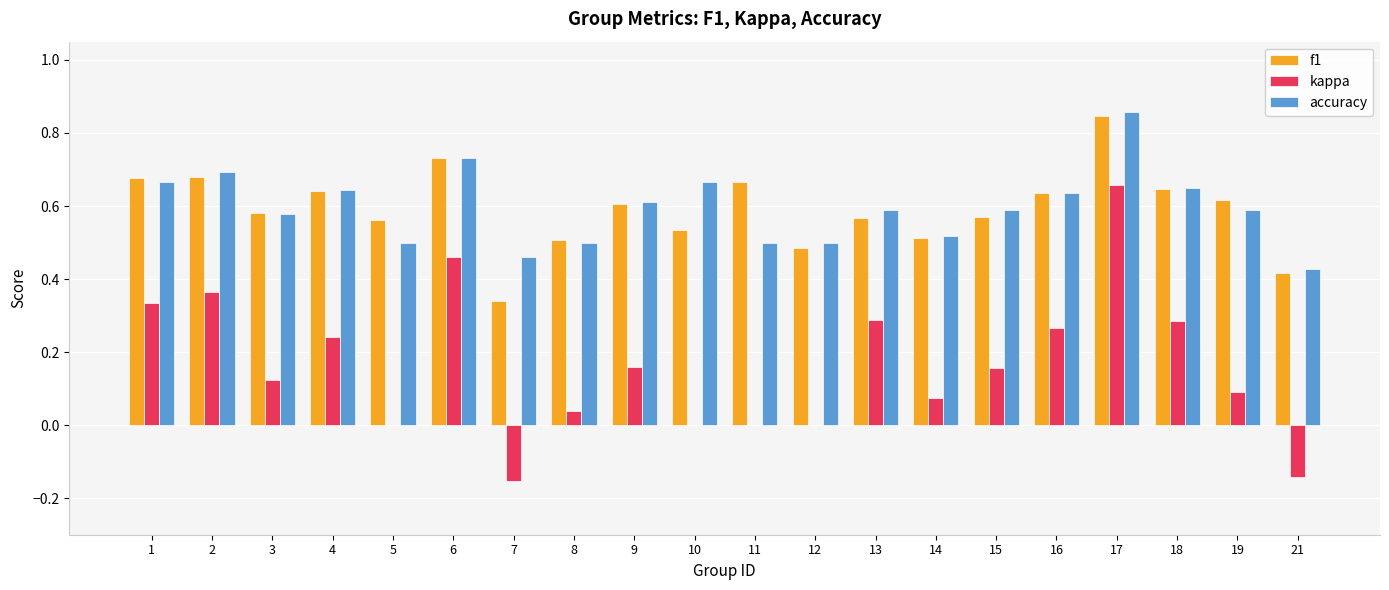

What are all the series names shown in the legend?

f1, kappa, accuracy